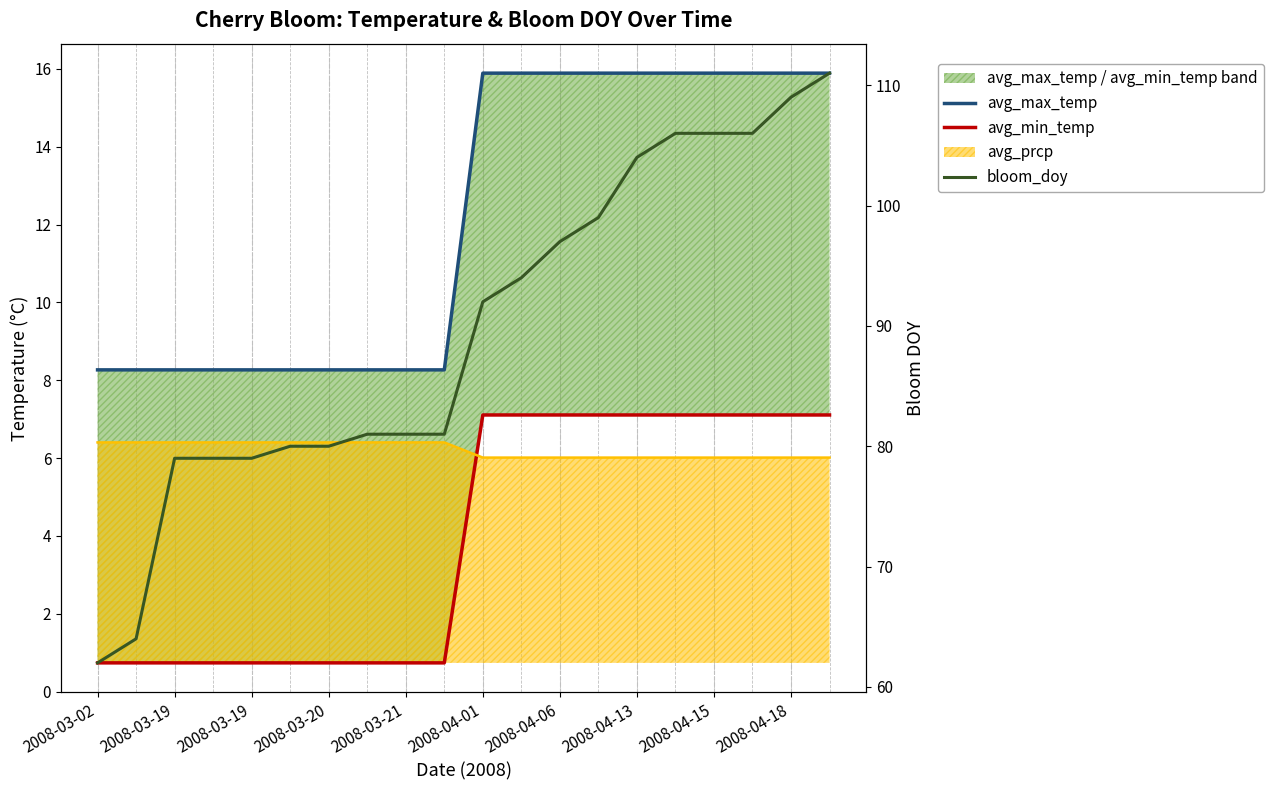

True or false: avg_min_temp and bloom_doy intersect in this chart.

False